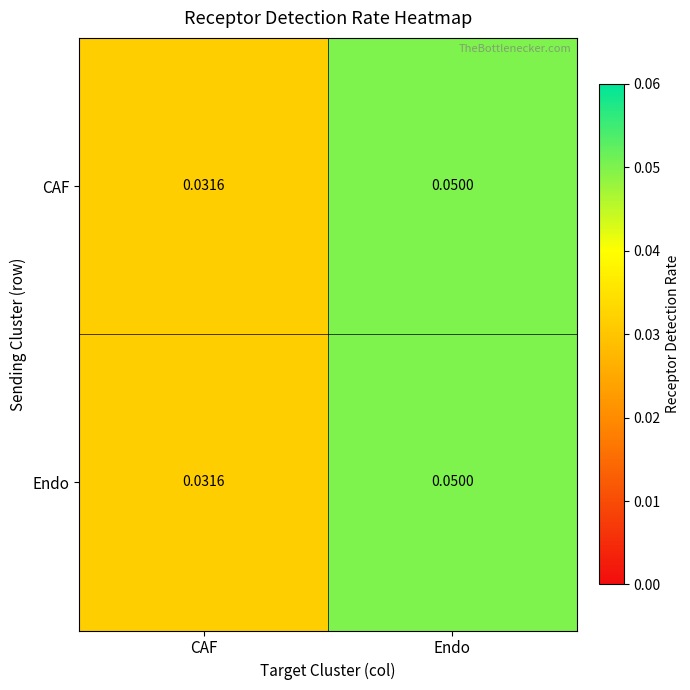

Count the number of categories in the chart.

2